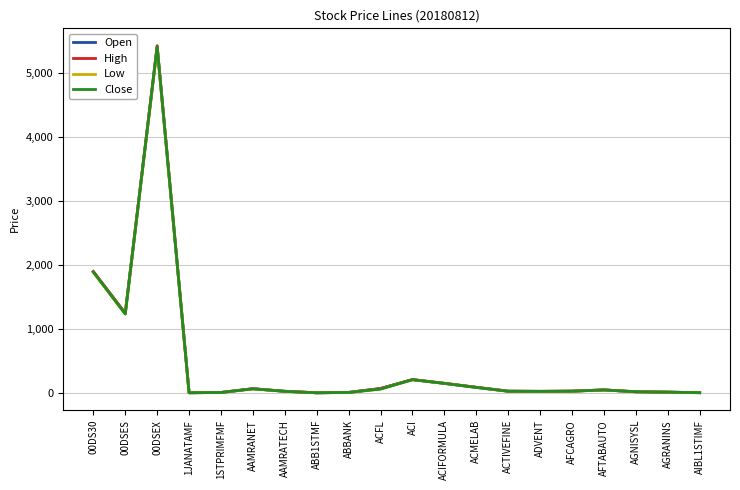

At how many categories does at least one series exceed 2106?

1